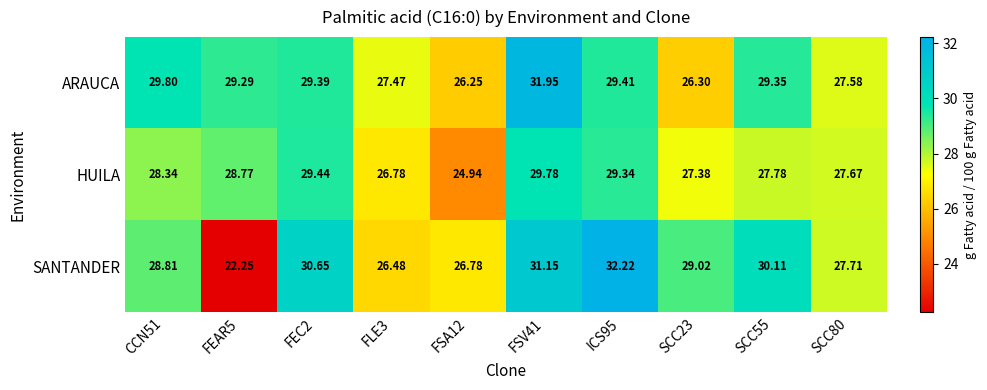

Rank the series by their average value, from lowest to highest.

HUILA, SANTANDER, ARAUCA